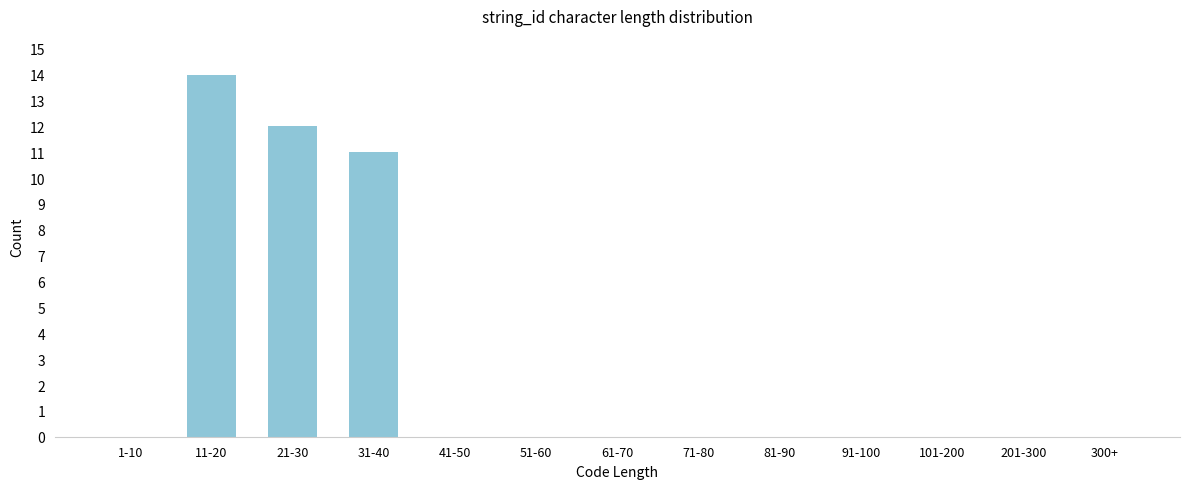

Reading left to right, list all the values displayed in this chart.

1-10=0	11-20=14	21-30=12	31-40=11	41-50=0	51-60=0	61-70=0	71-80=0	81-90=0	91-100=0	101-200=0	201-300=0	300+=0